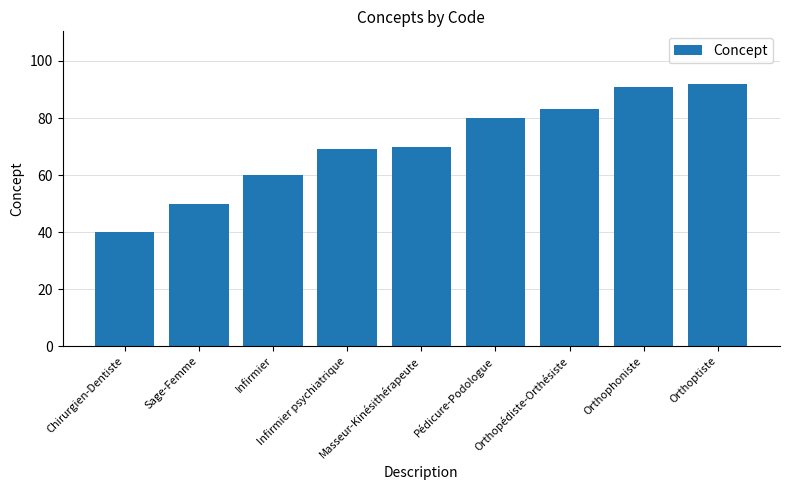

How many bars are there in total?

9